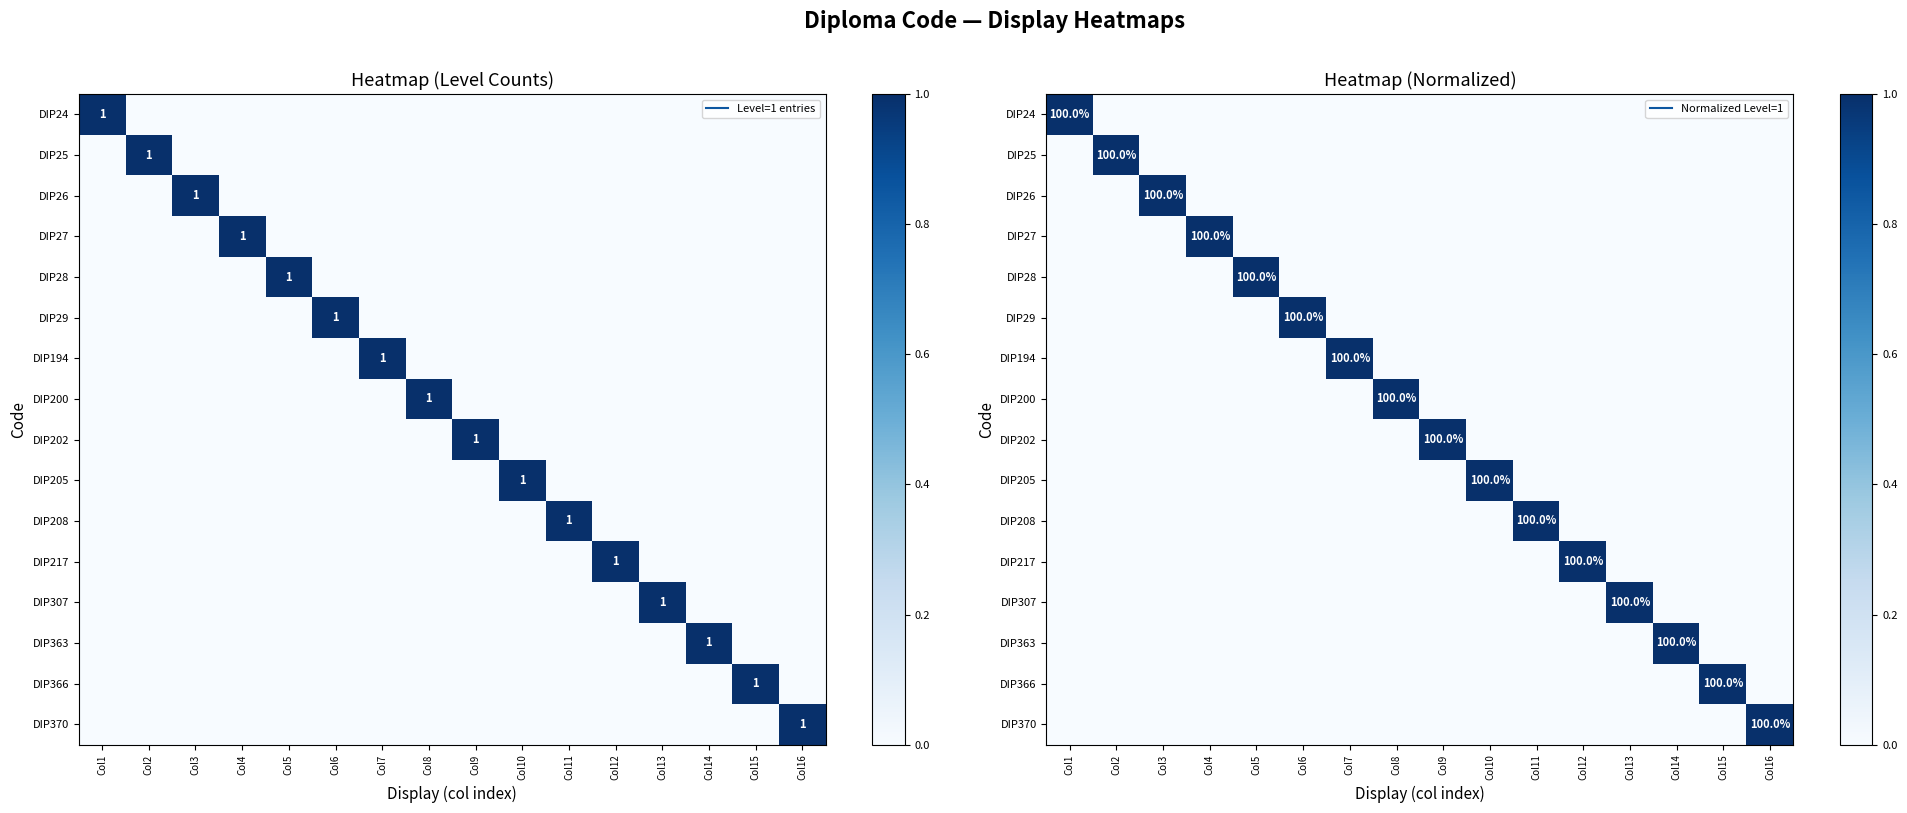

Is it true that DIP28 equals 1 at Col16?

False